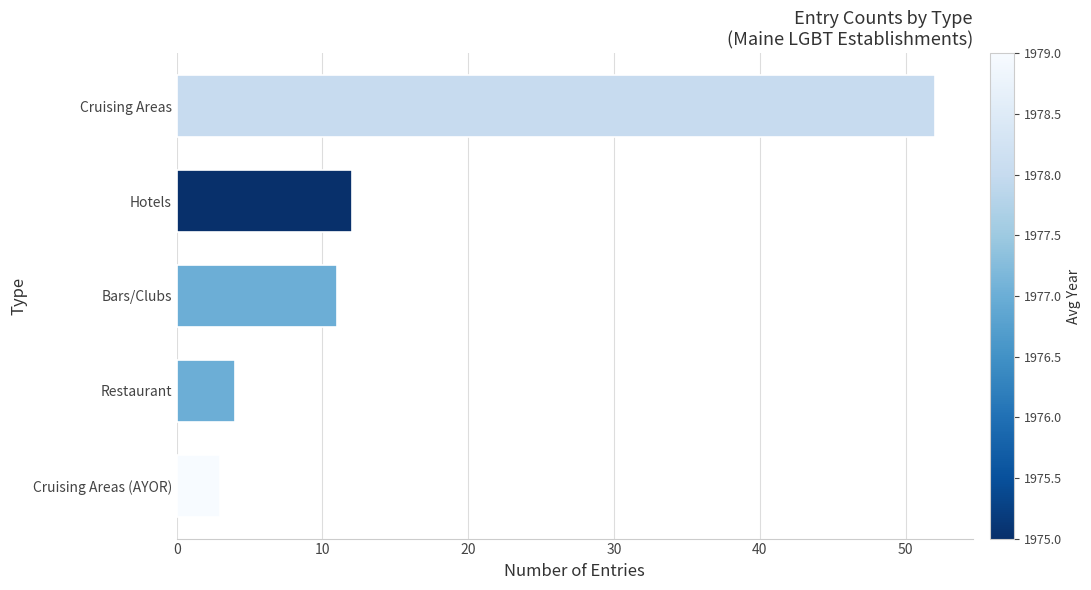

What is the difference between the maximum and minimum values?

49